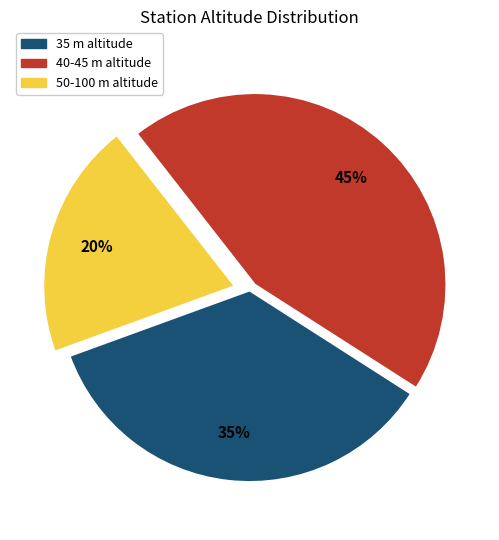

To the nearest percent, what is the difference between the largest and smallest slice percentages?

25%